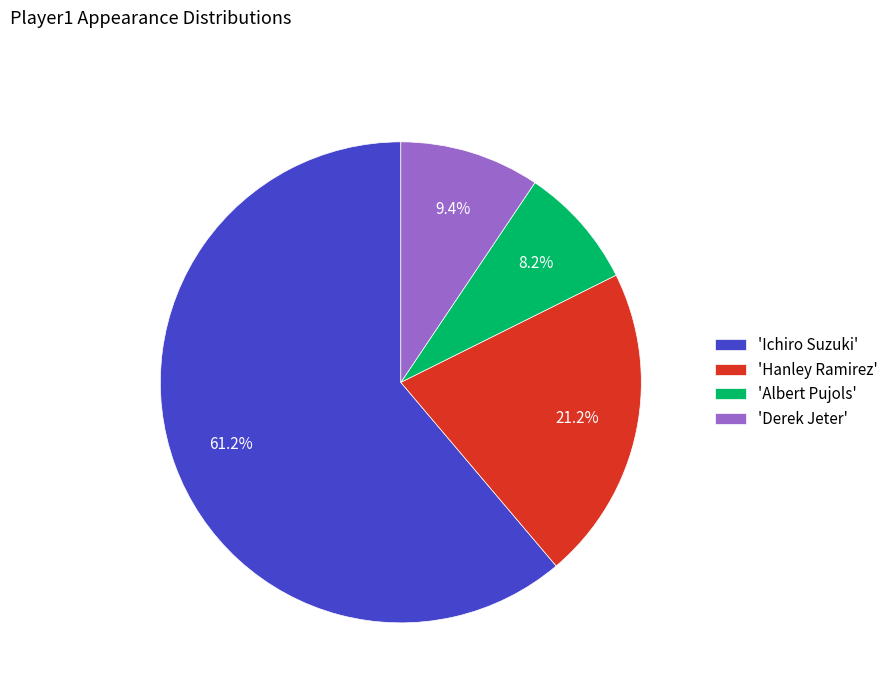

Which category has the biggest portion of the pie?

'Ichiro Suzuki'